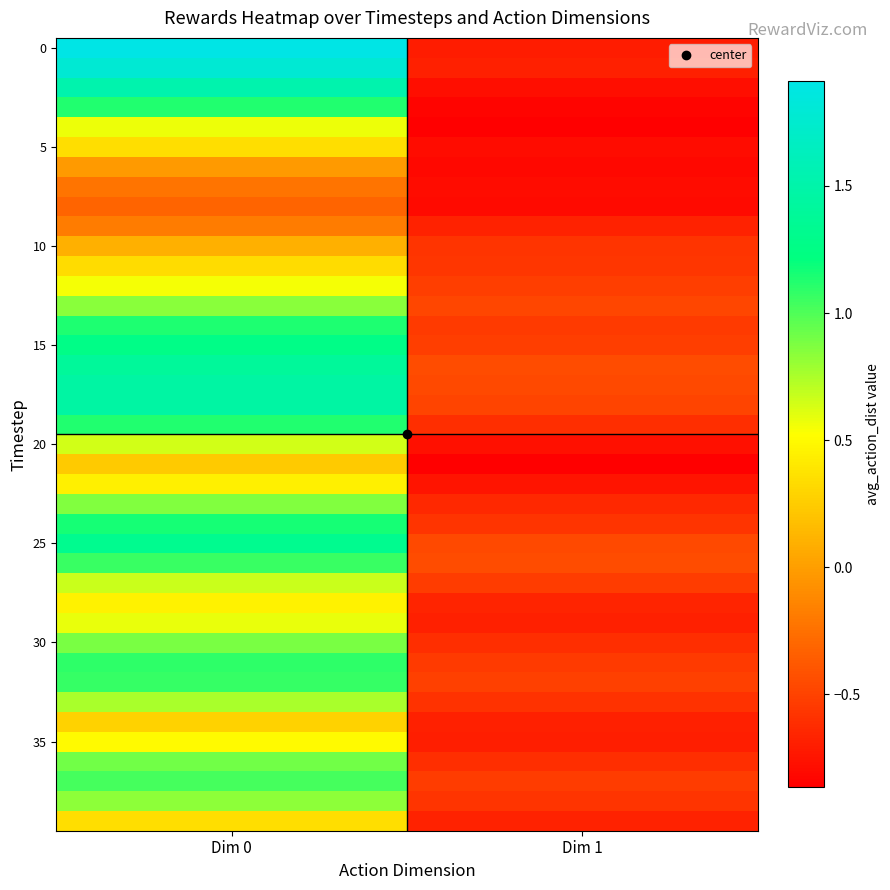

Which category has the lowest value across all series?

Dim 1